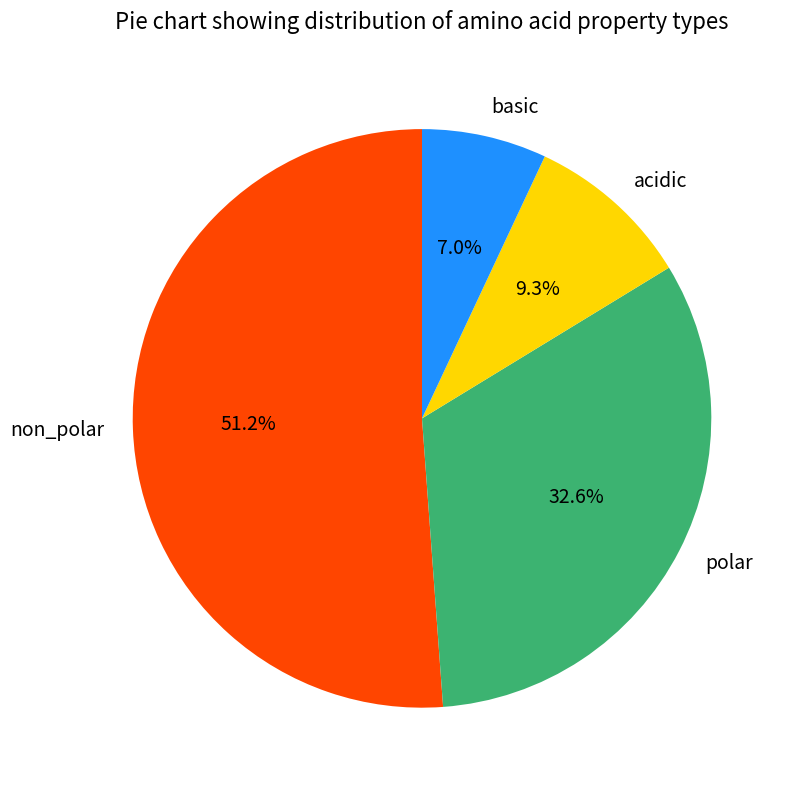

True or false: polar accounts for 33% of the total.

True